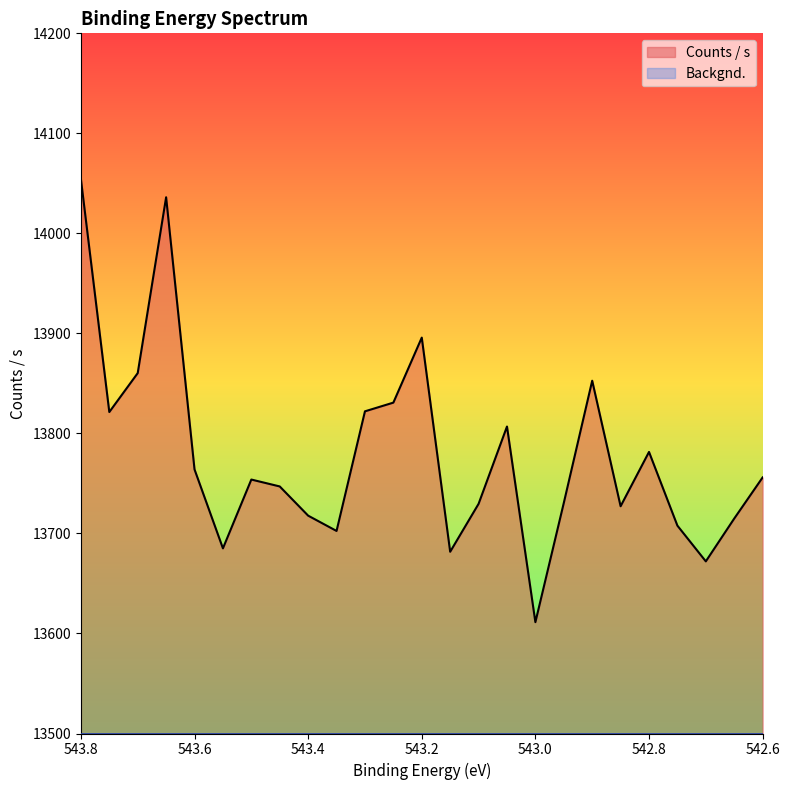

Rank the categories by value from lowest to highest.

543.0, 542.7, 543.15, 543.55, 543.35, 542.75, 542.65, 543.4, 542.85, 543.1, 542.95, 543.45, 543.5, 542.6, 543.6, 542.8, 543.05, 543.75, 543.3, 543.25, 542.9, 543.7, 543.2, 543.65, 543.8